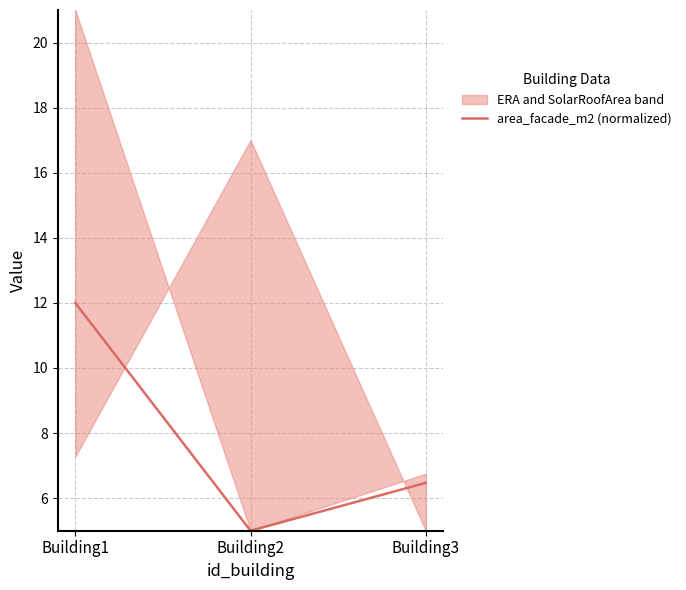

What is the change in value from Building1 to Building2?

-7.0